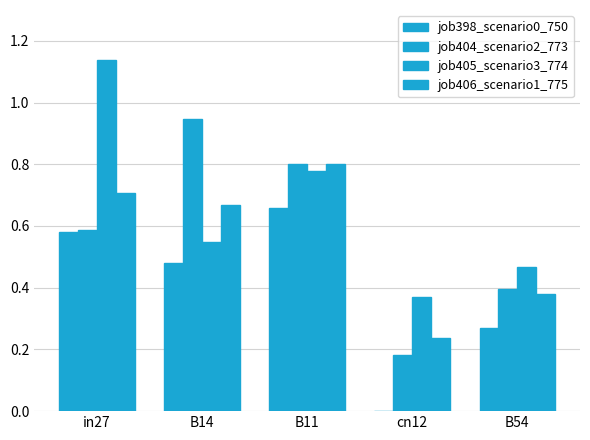

What position from the right is cn12?

2